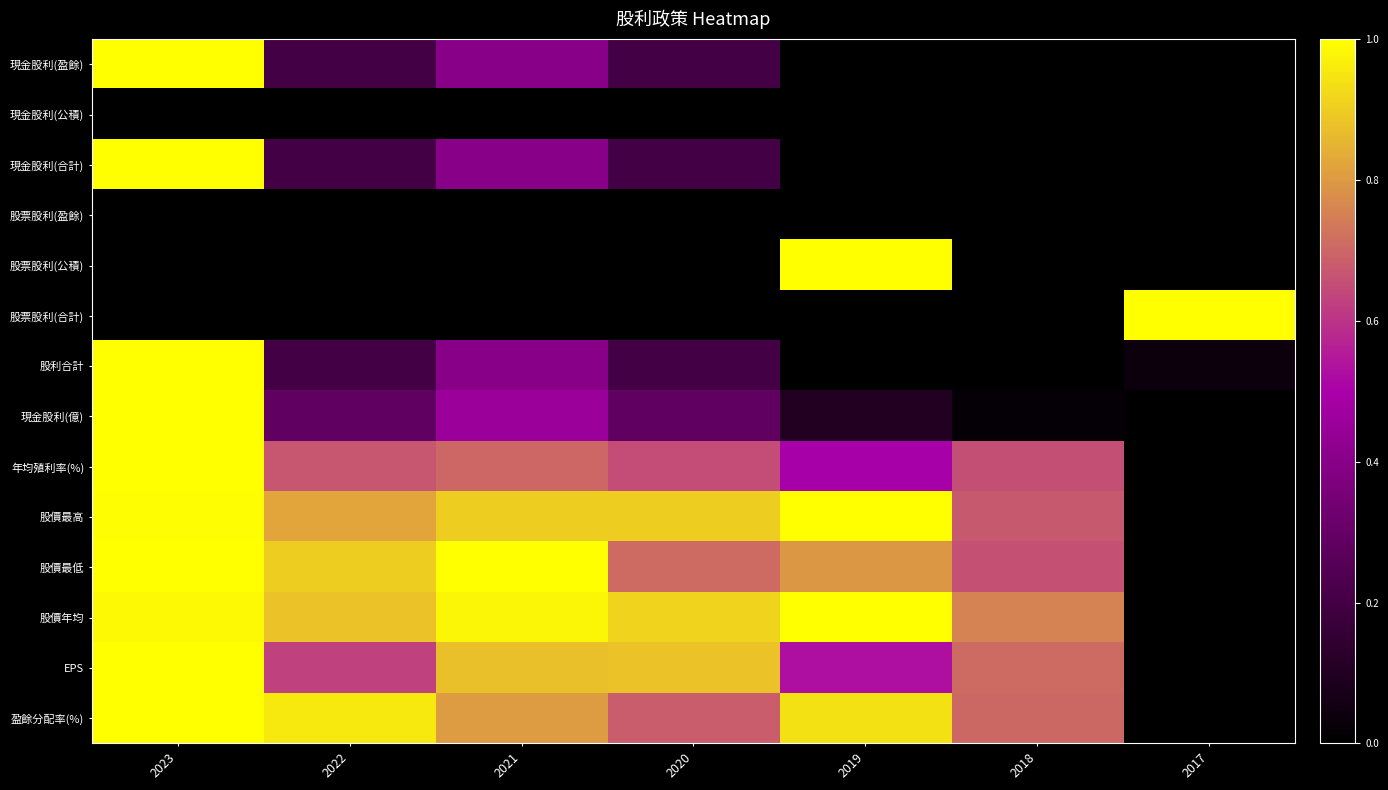

Which category has the lowest value across all series?

2019